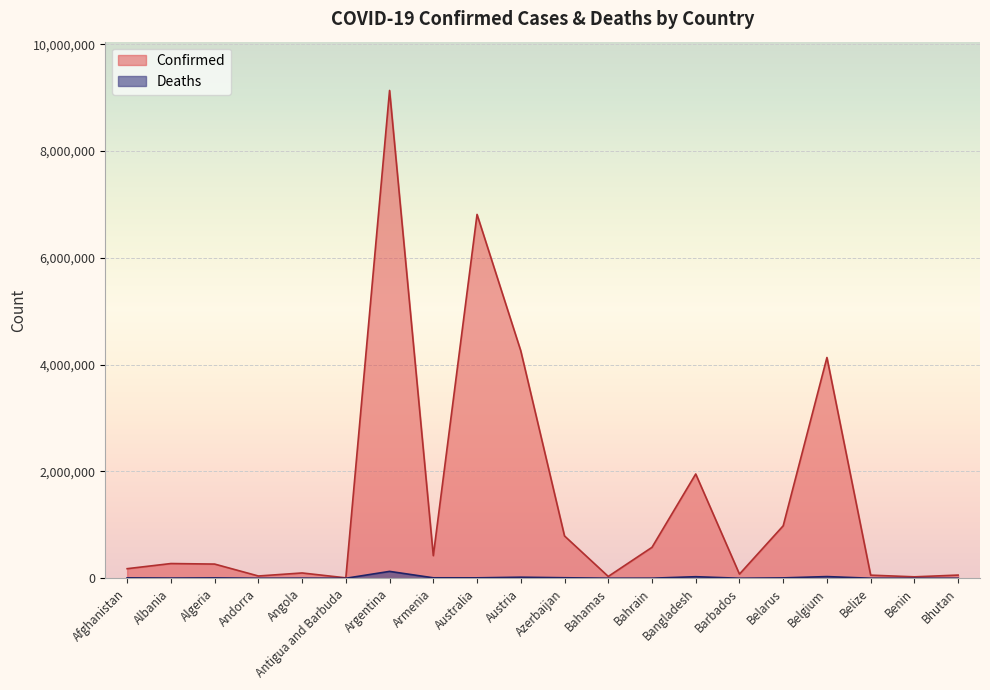

What is the difference between the maximum and second lowest values in the Deaths series?

128638